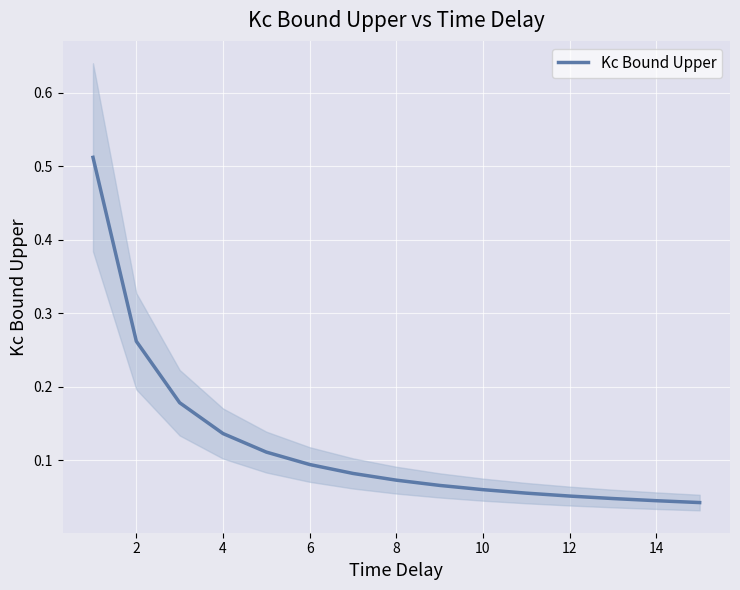

What is the difference between the values at 12 and 2?

0.2